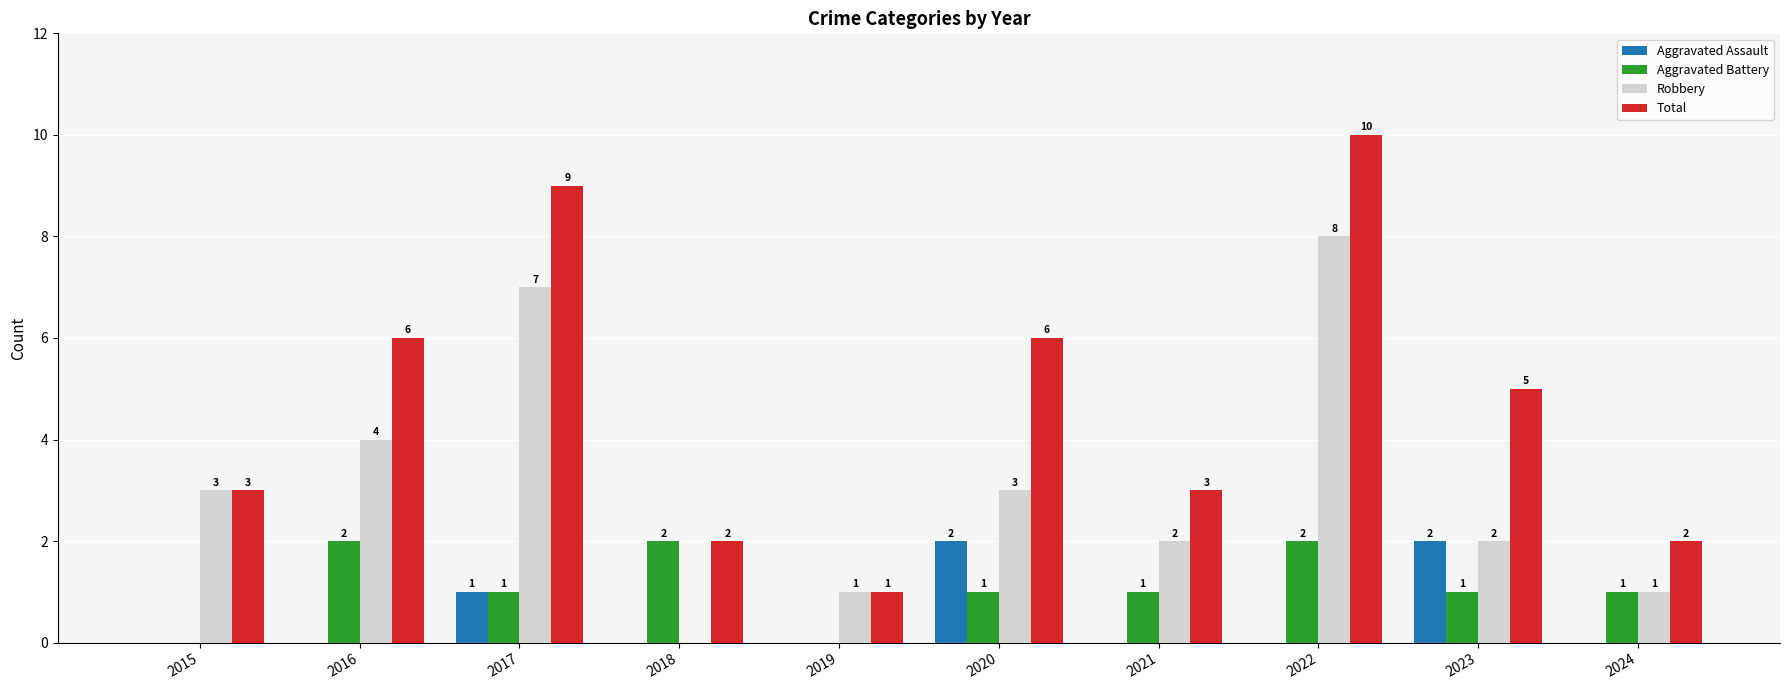

Which series has the largest total across all categories?

Total